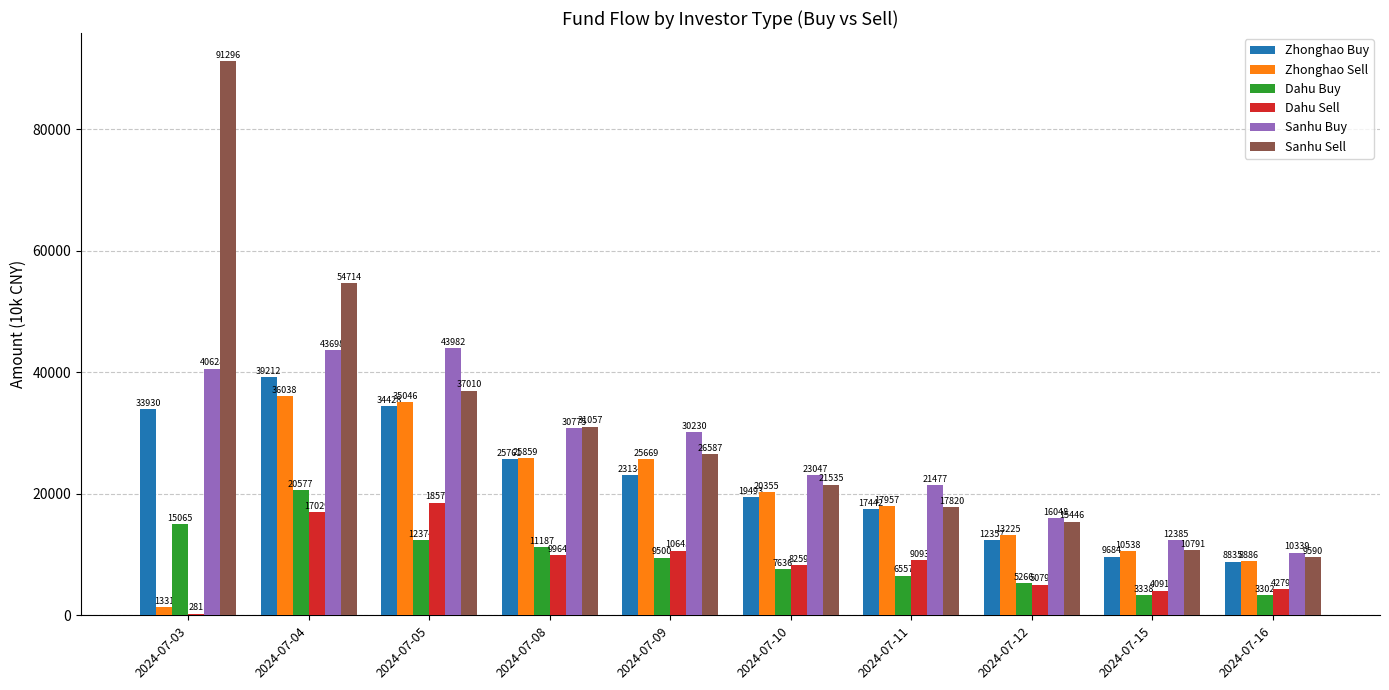

Between 2024-07-08 and 2024-07-12, which series saw the biggest shift?

Sanhu Sell